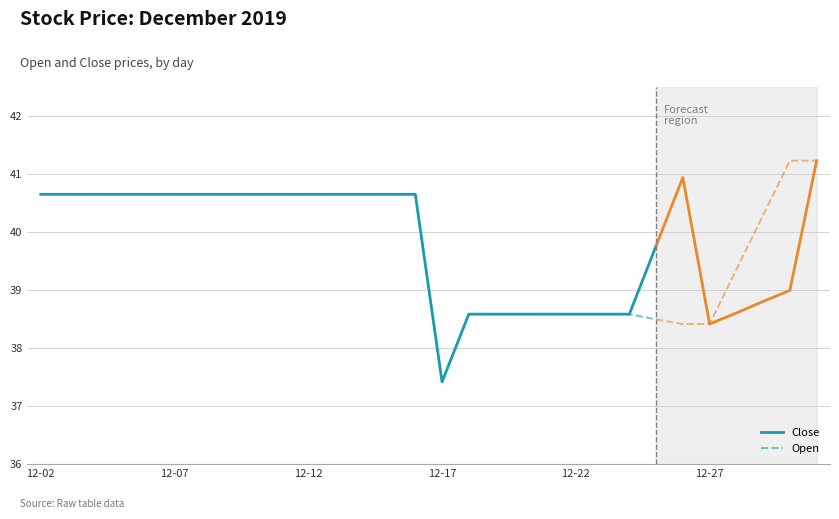

What are all the series names shown in the legend?

Close, Open